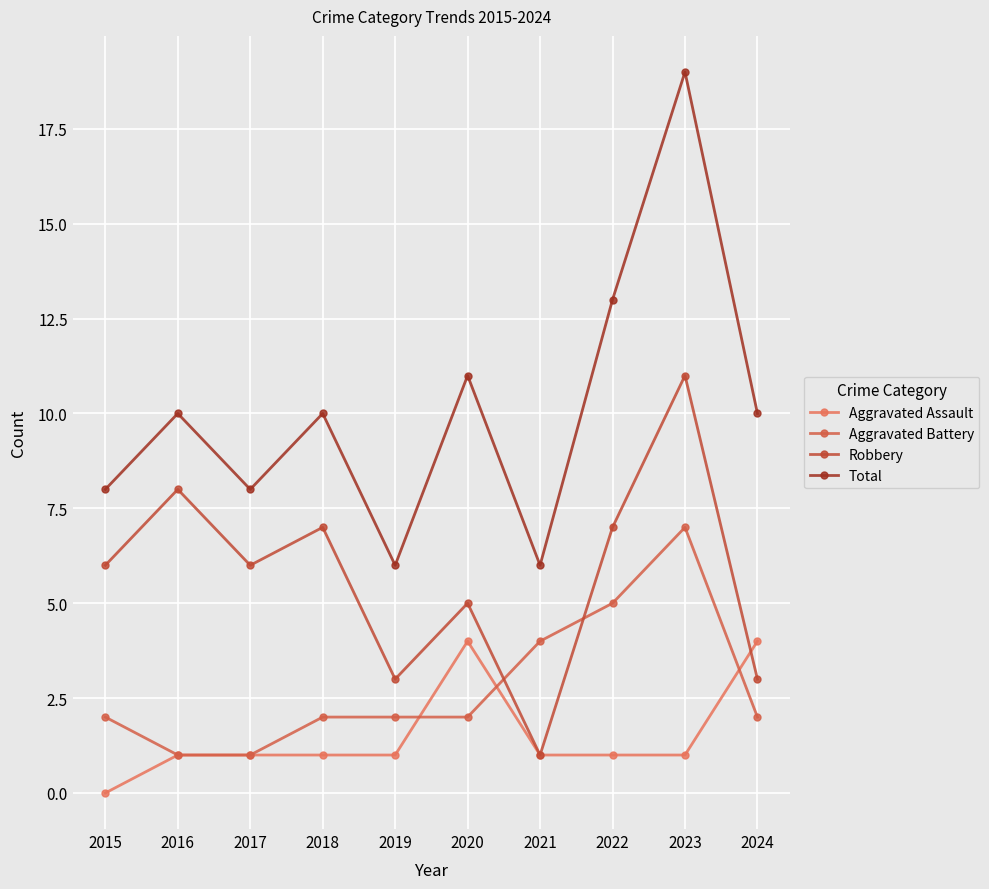

True or false: Total and Aggravated Assault cross at least once.

False